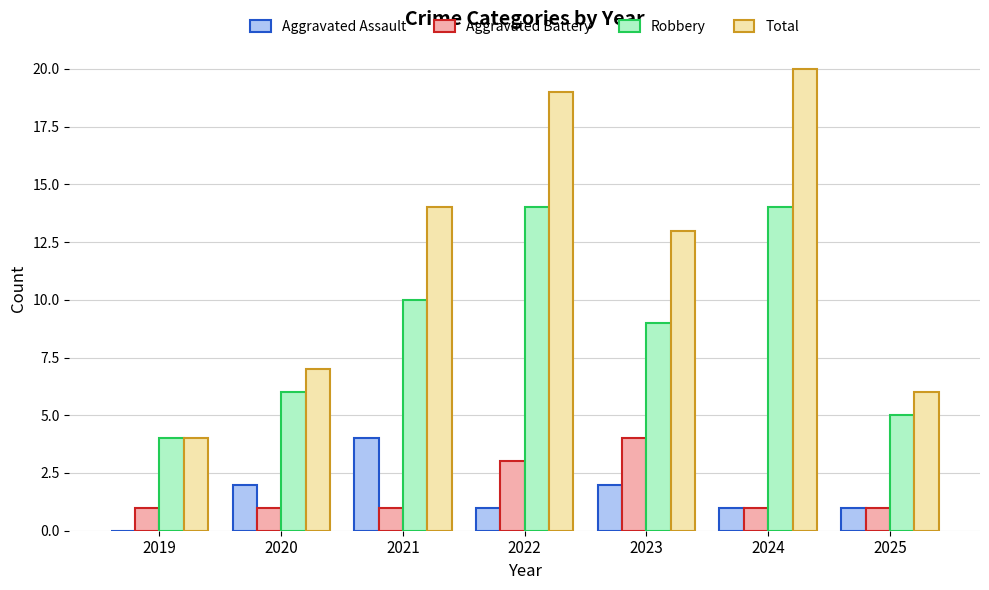

How many groups of bars are there?

7